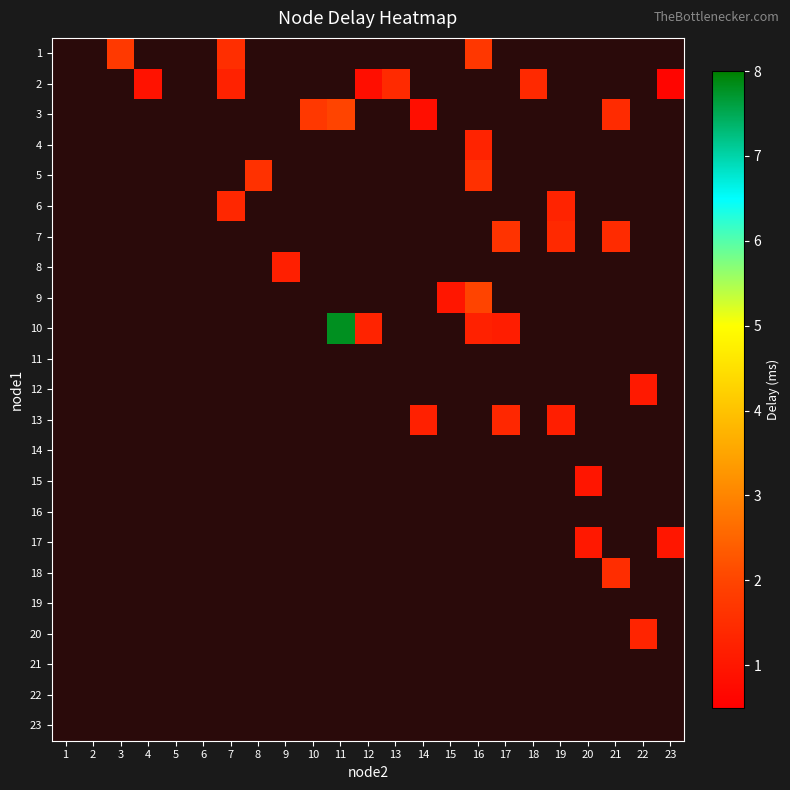

Rank the categories by 6 value from lowest to highest.

1, 2, 3, 4, 5, 6, 7, 8, 9, 10, 11, 12, 13, 14, 15, 16, 17, 18, 19, 20, 21, 22, 23